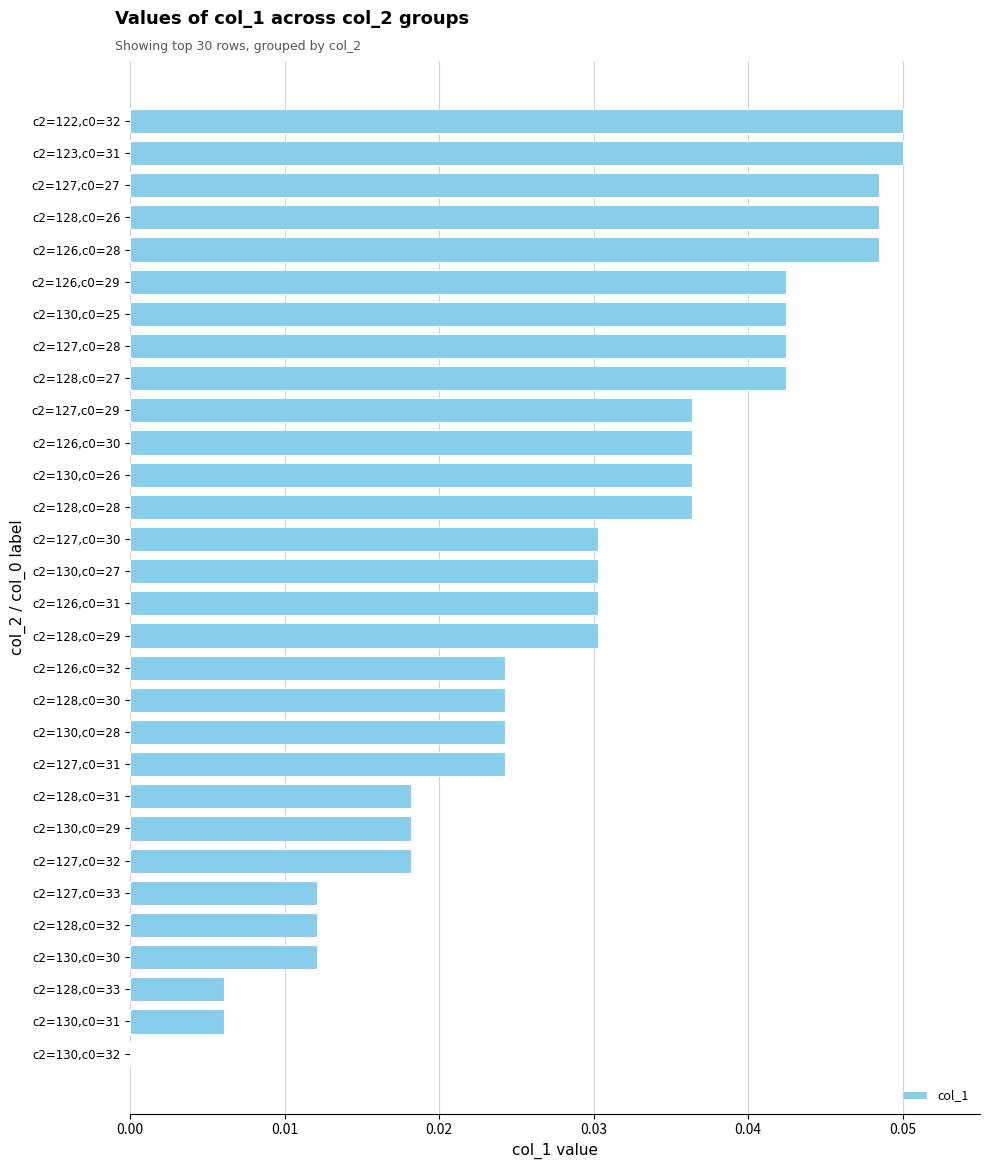

Is it true that the value at c2=130,c0=25 is 0.0?

True